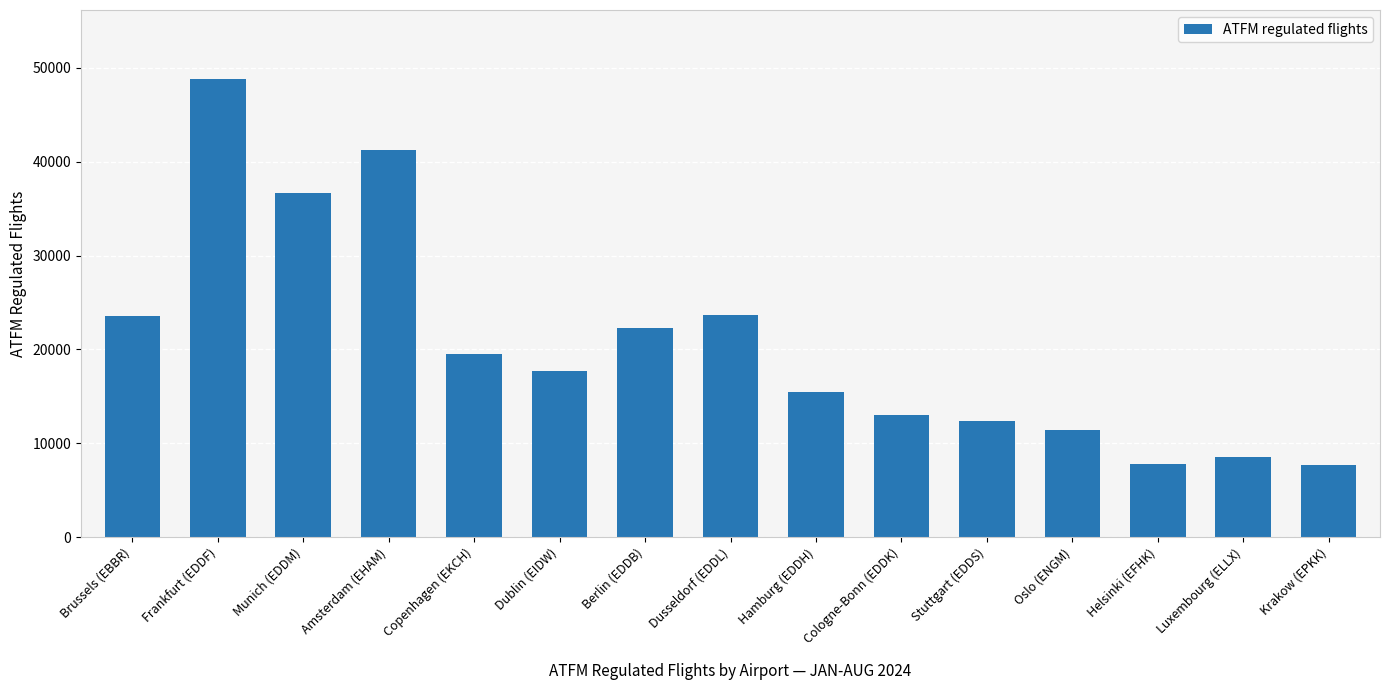

Approximately how many times larger is the value at Berlin (EDDB) compared to Copenhagen (EKCH)?

1.1